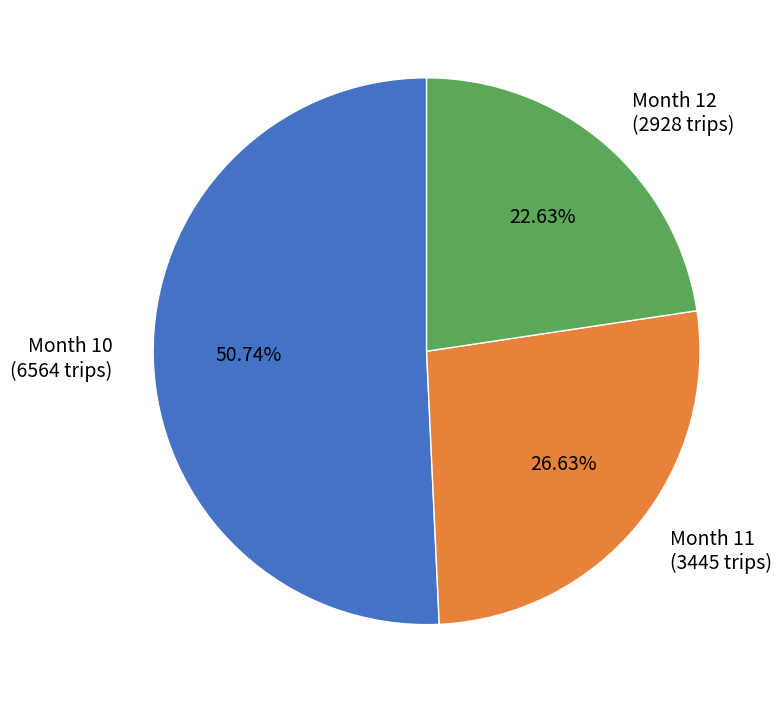

Count the number of slices in the pie.

3